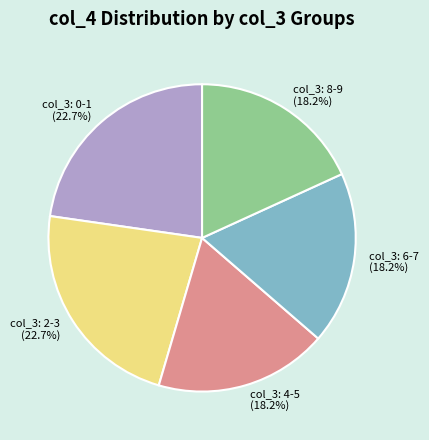

What is the ratio of the value at col_3: 6-7 to the value at col_3: 4-5?

1.0